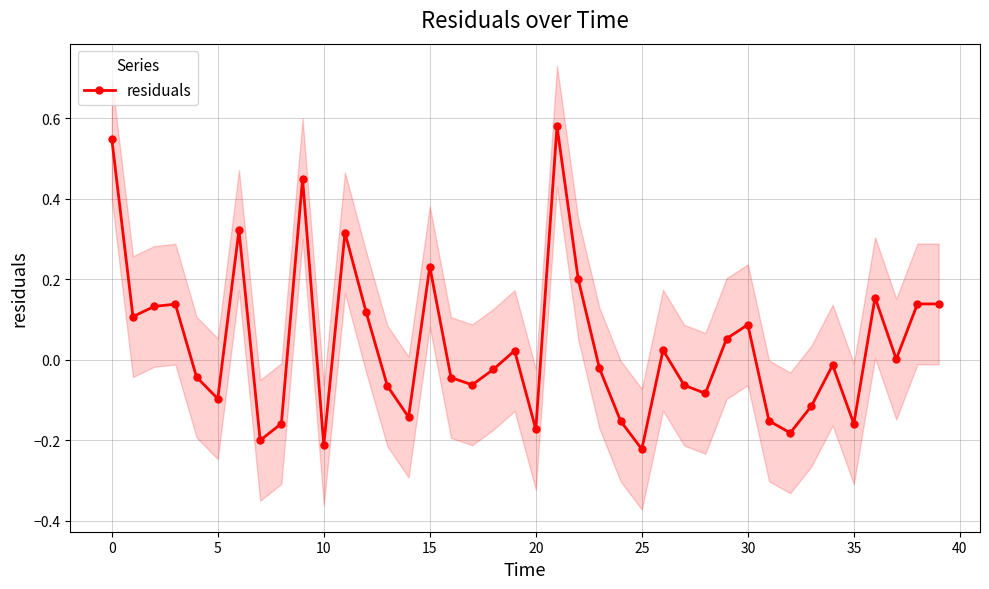

What is the value of the 37th point from the left?

0.2